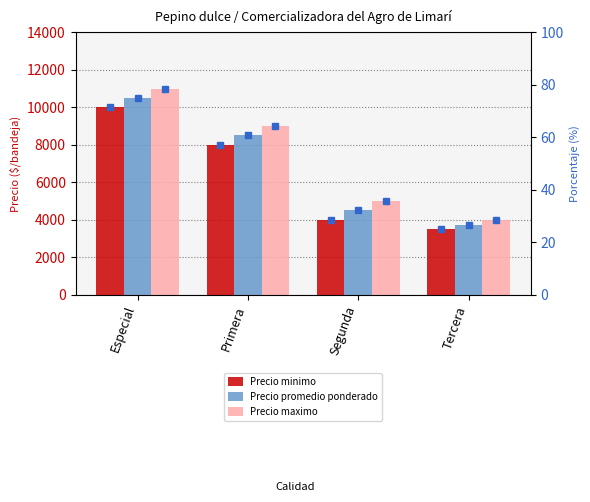

What is the sum of the Precio maximo values at Especial and Tercera?

15000